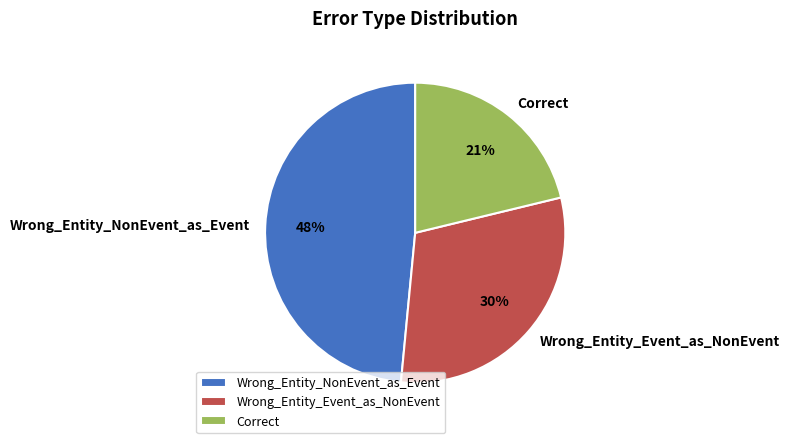

To the nearest percent, what portion does Wrong_Entity_Event_as_NonEvent represent?

30%